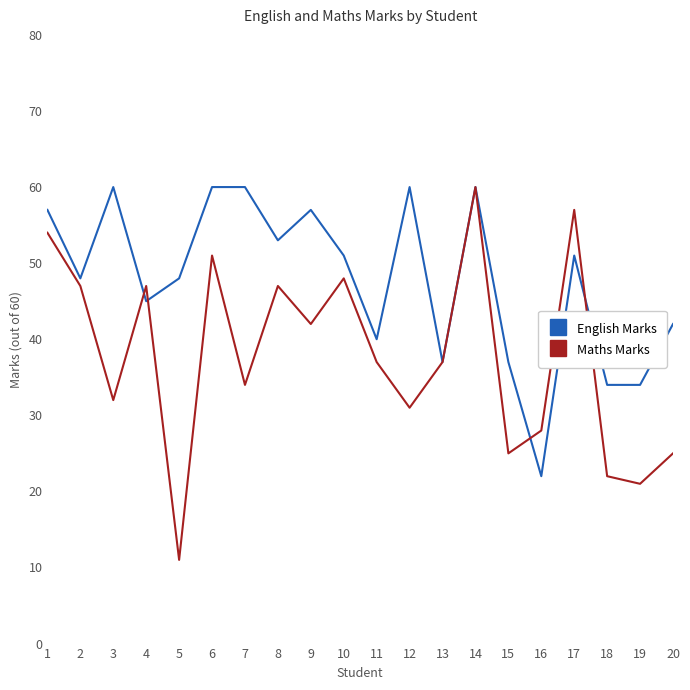

Which series has the widest spread of values?

Maths Marks